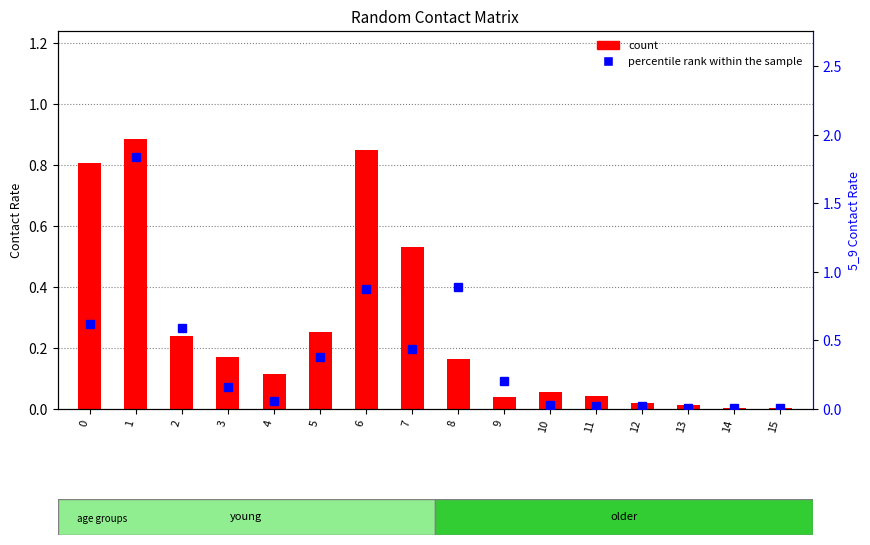

Does the chart contain stacked bars?

No